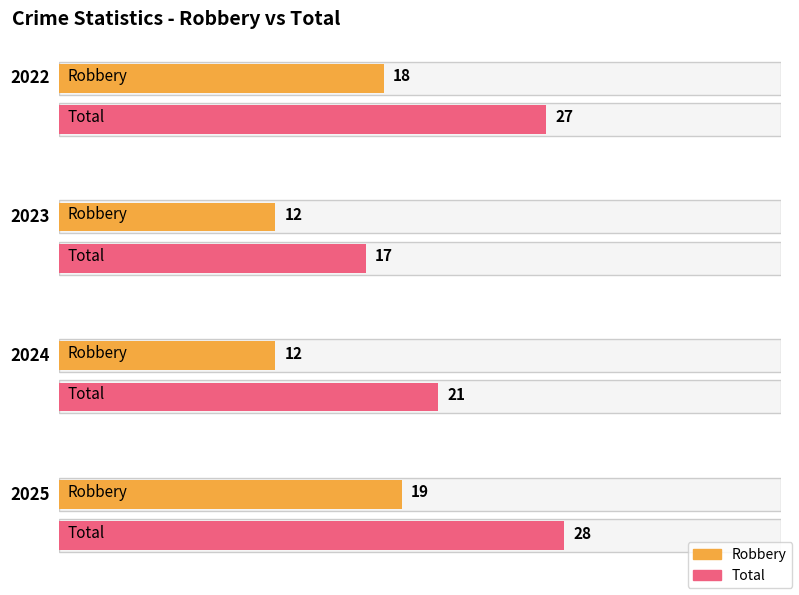

True or false: Robbery has a value of 33 at 2017.

False